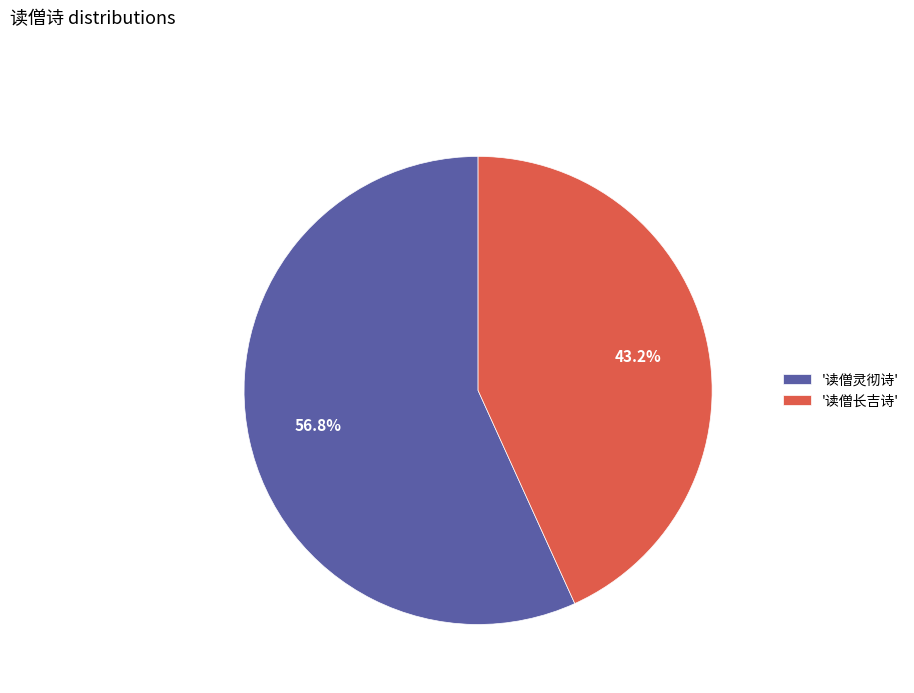

What percentage is NOT represented by '读僧长吉诗'?

56.8%